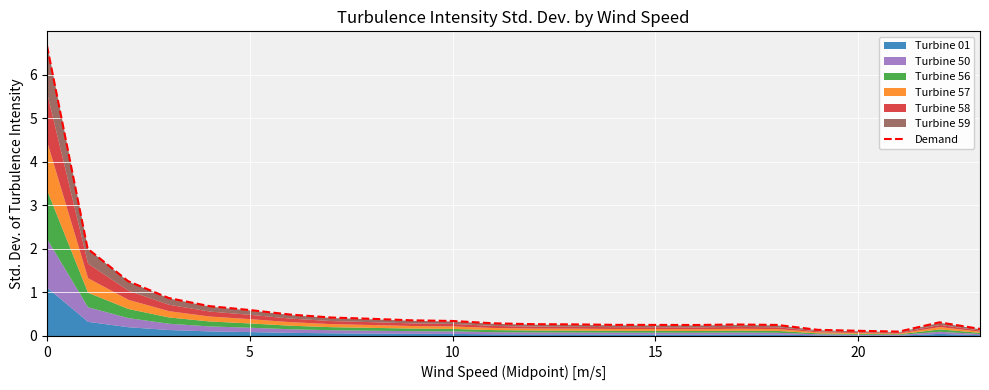

Reading right to left, transcribe all the data shown in this chart.

0.2	0.3	0.1	0.1	0.1	0.3	0.3	0.2	0.3	0.3	0.3	0.3	0.3	0.3	0.4	0.4	0.4	0.5	0.6	0.7	0.9	1.3	2.0	6.7